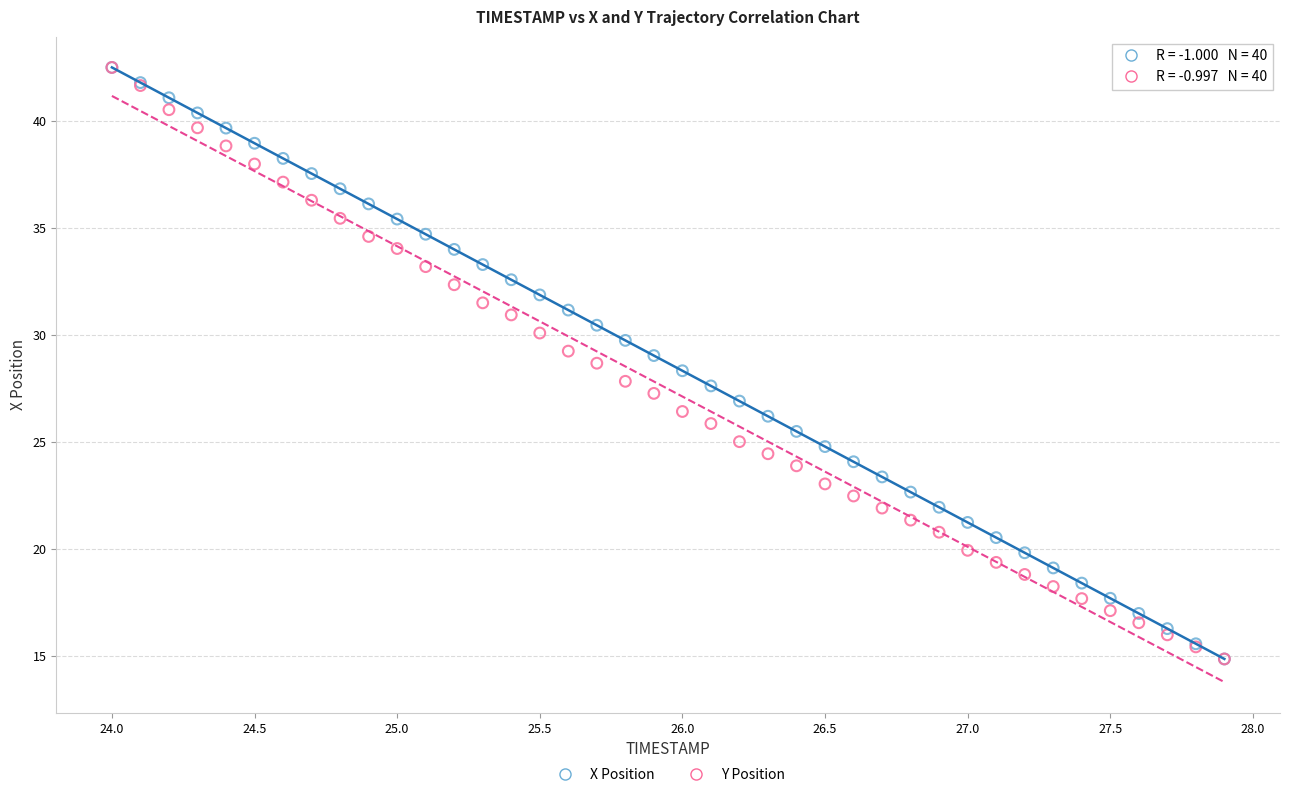

What are all the series names shown in the legend?

X Position, Y Position